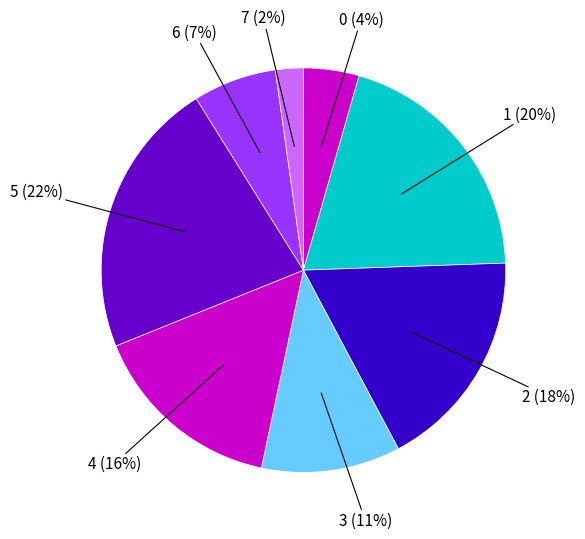

Which has a higher value, 3 or 4?

4